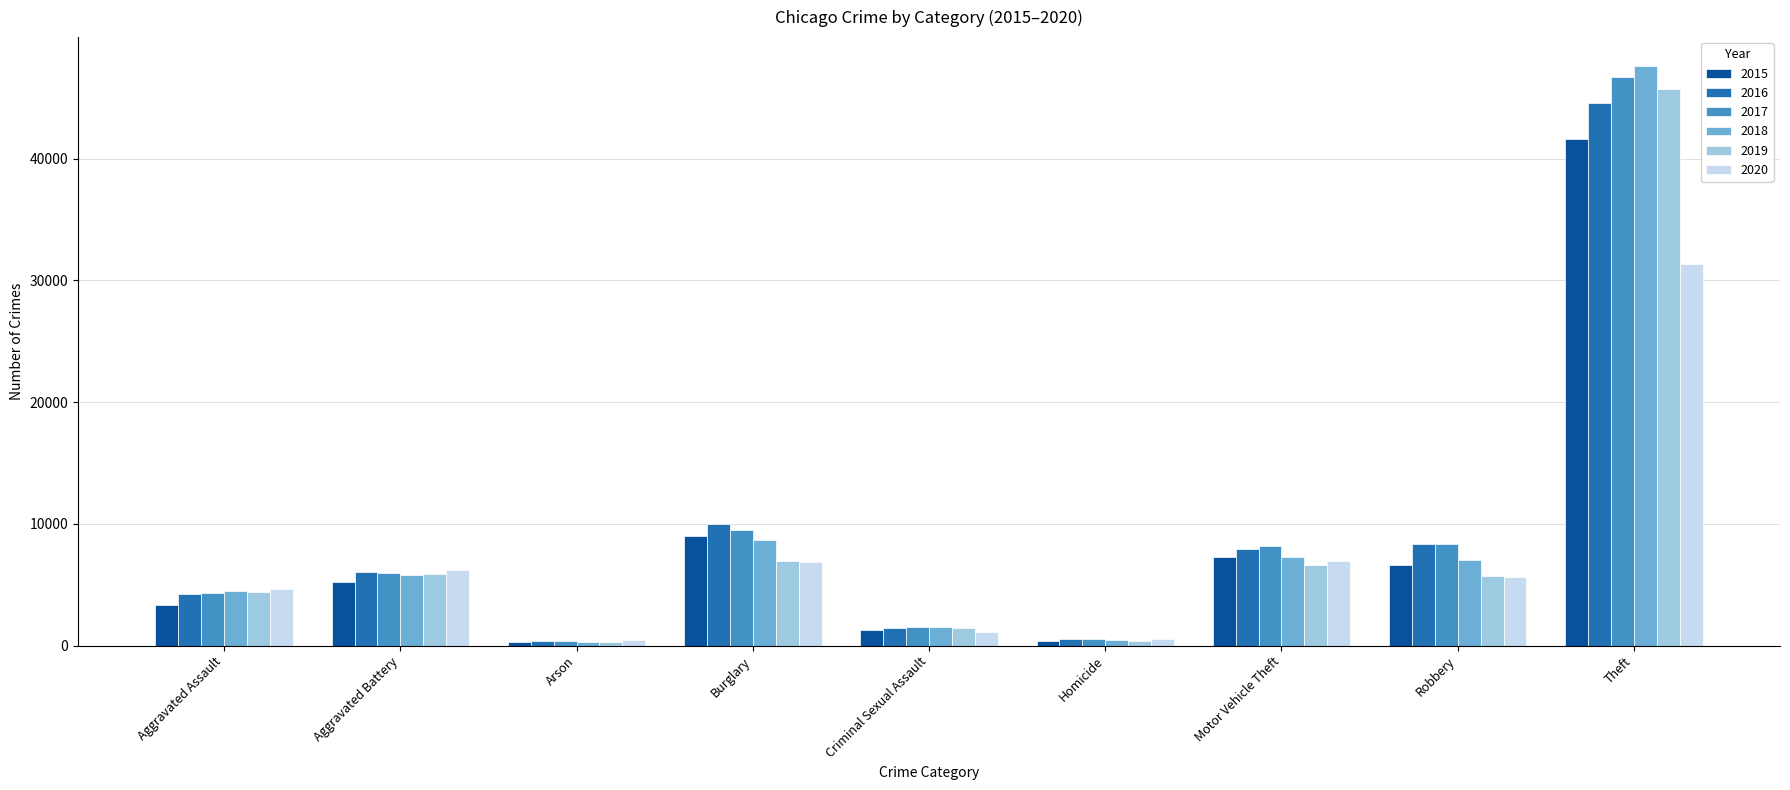

At which category is the sum across all series the highest?

Theft